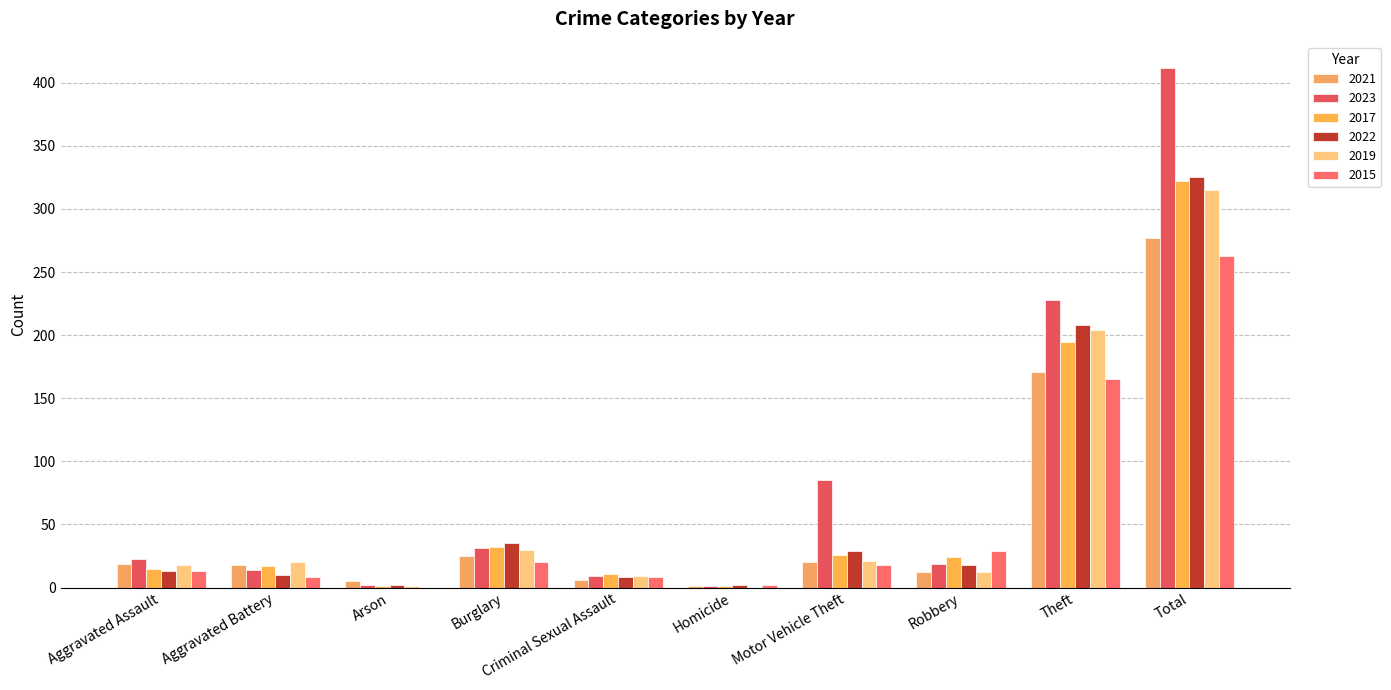

How many groups of bars are there?

10